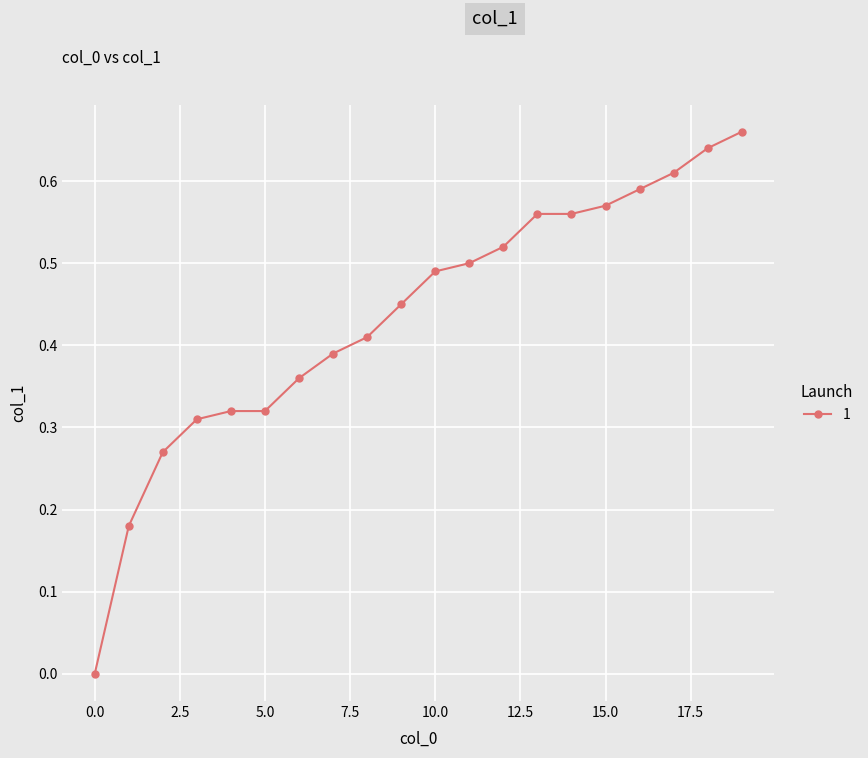

What is the sum of all values?

8.7